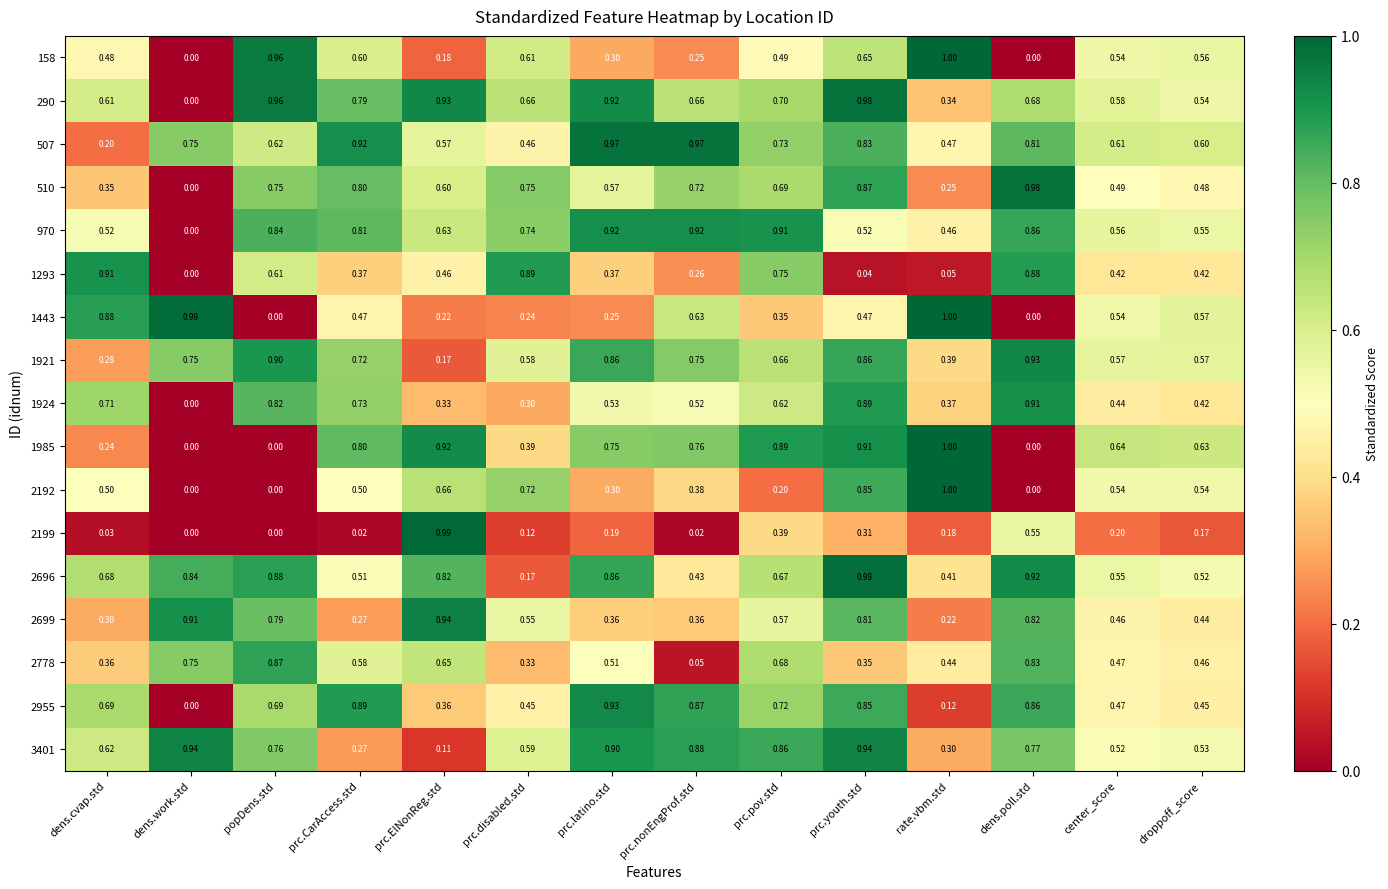

Which label corresponds to the largest value in the chart?

rate.vbm.std